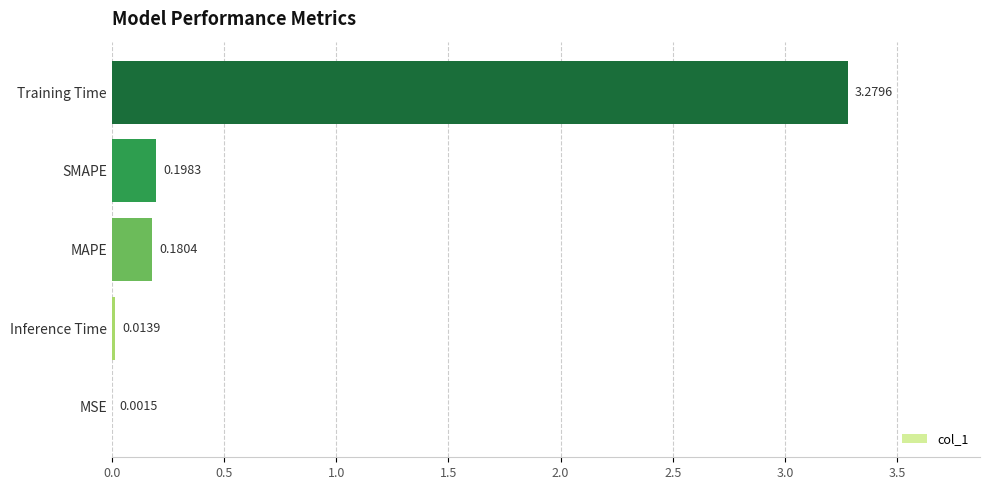

Which category has the highest value across all series?

Training Time